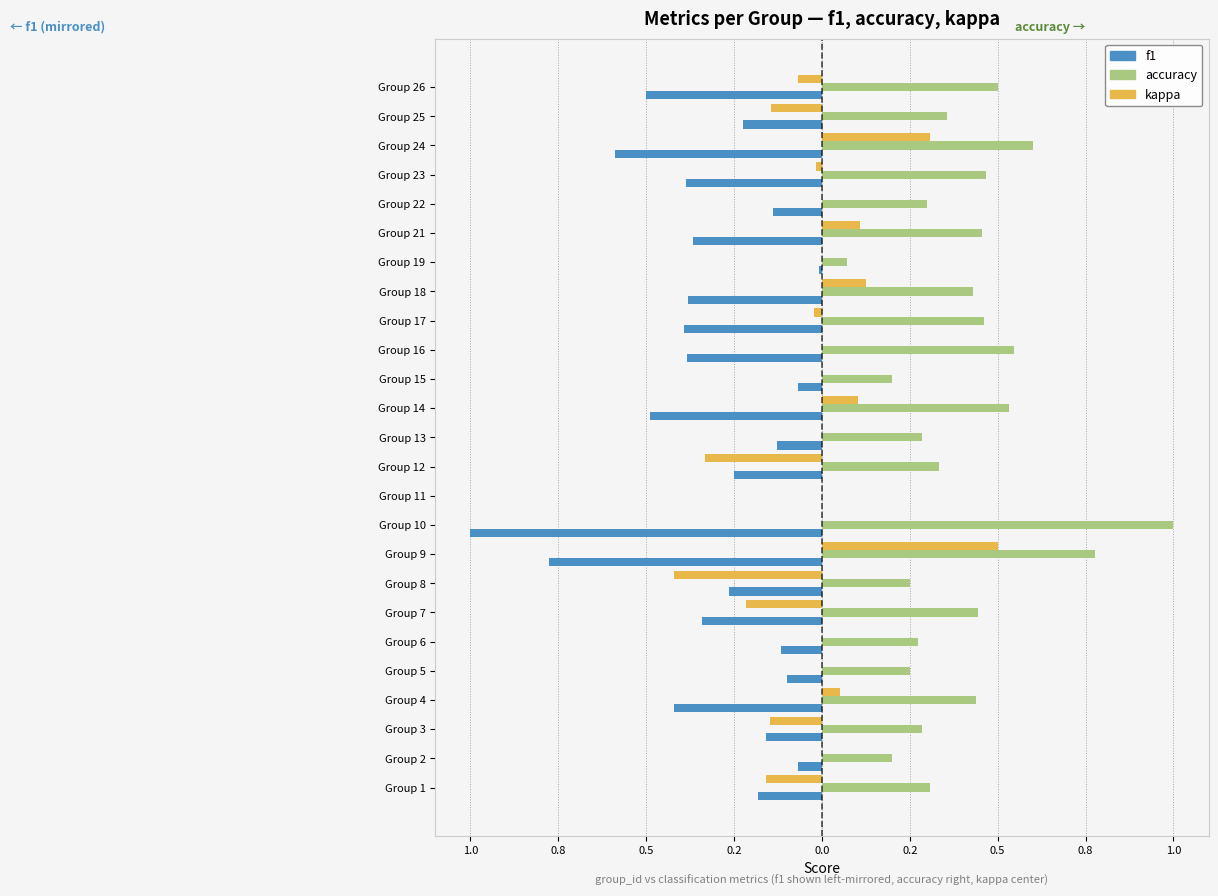

What are all the series names shown in the legend?

f1, accuracy, kappa